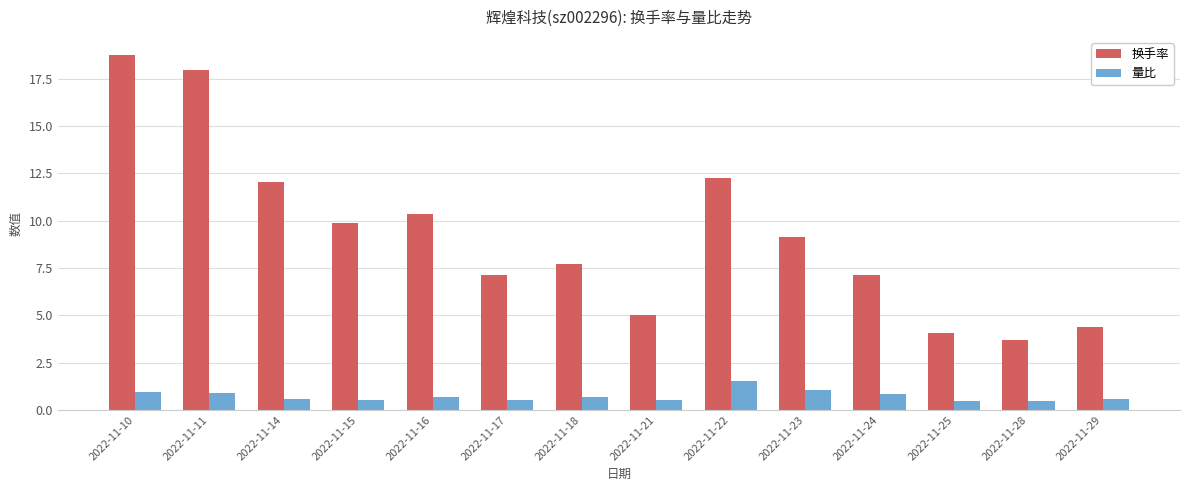

What is the sum of all 量比 values?

10.4